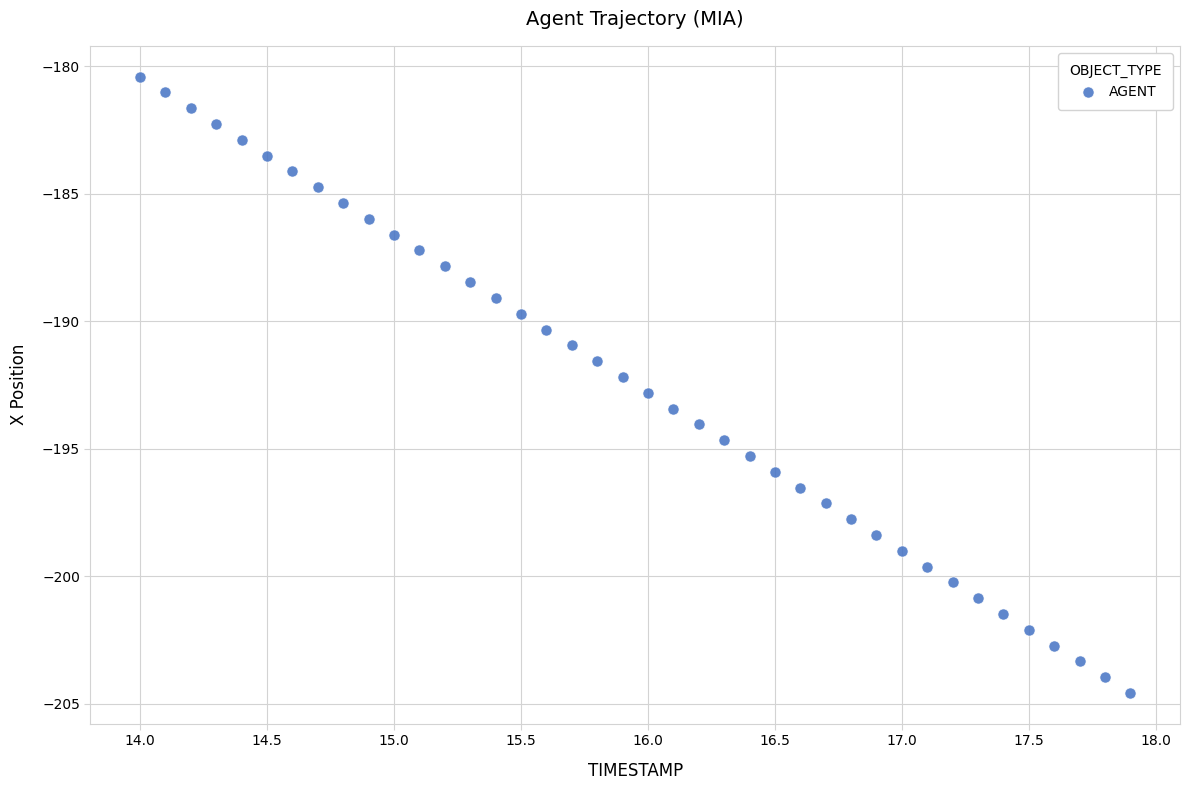

What is the range of X values (max minus min)?

3.9